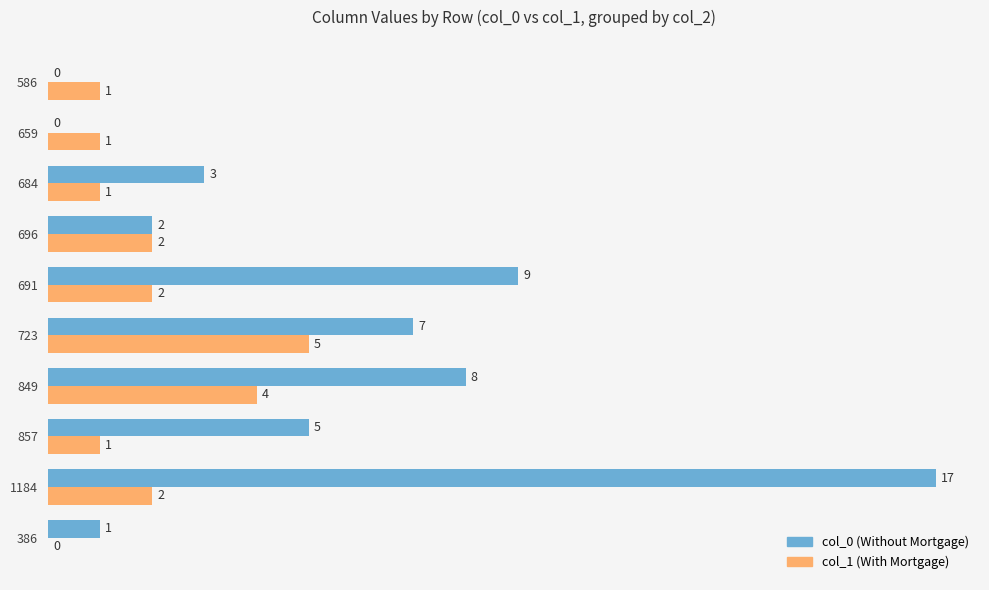

Is it true that col_1 (With Mortgage) equals 3 at 691?

False